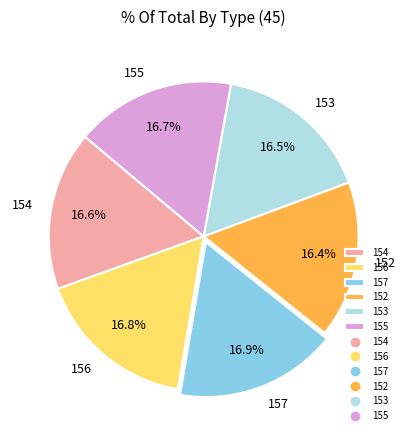

Approximately how many times larger is the value at 157 compared to 152?

1.0